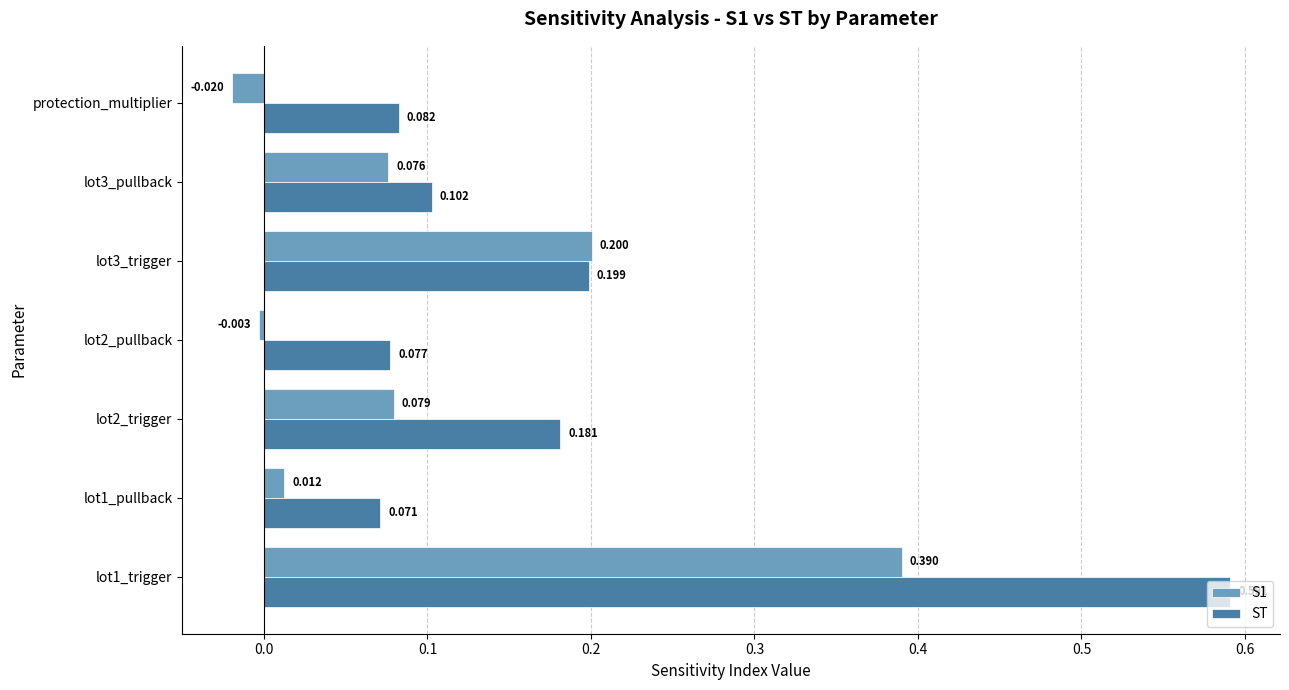

Is the value of ST at lot1_pullback greater than the value of S1 at lot2_trigger?

No